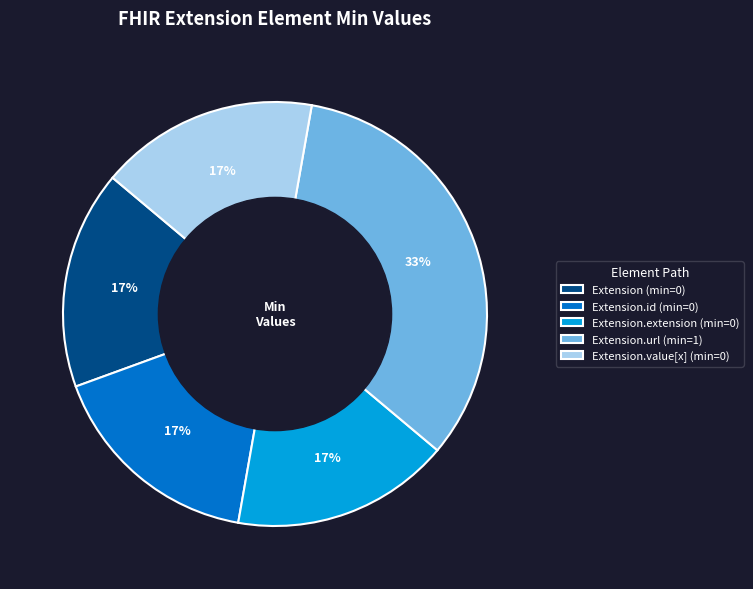

To the nearest percent, what is the average slice percentage?

20%